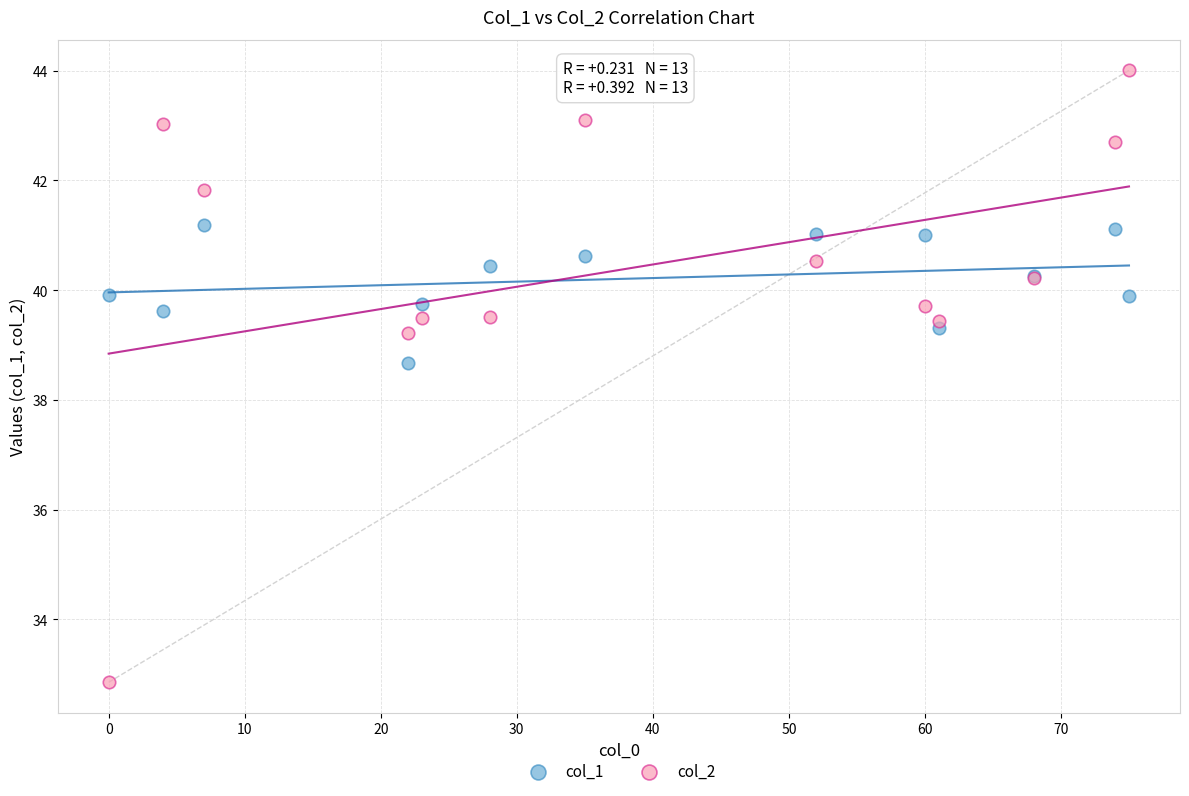

Which series reaches the maximum Y coordinate?

col_2